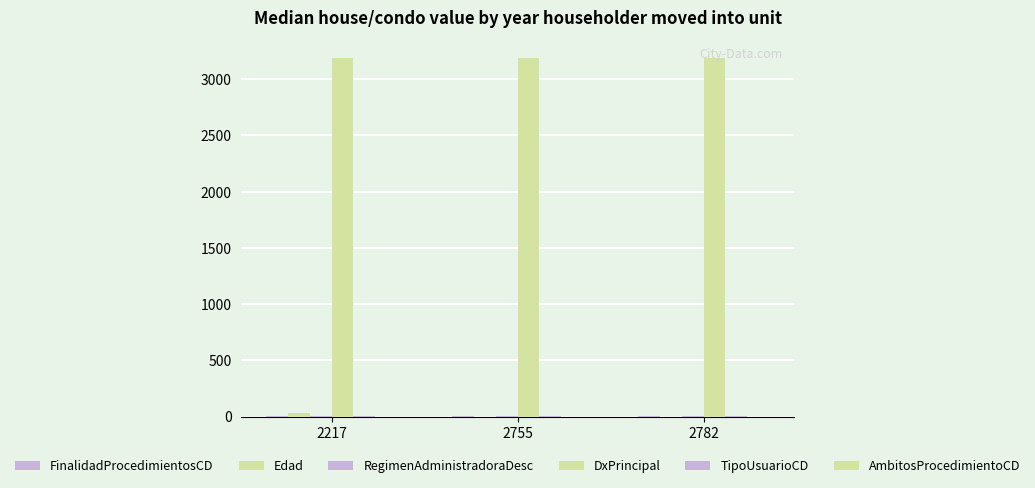

Count the number of categories in the chart.

3